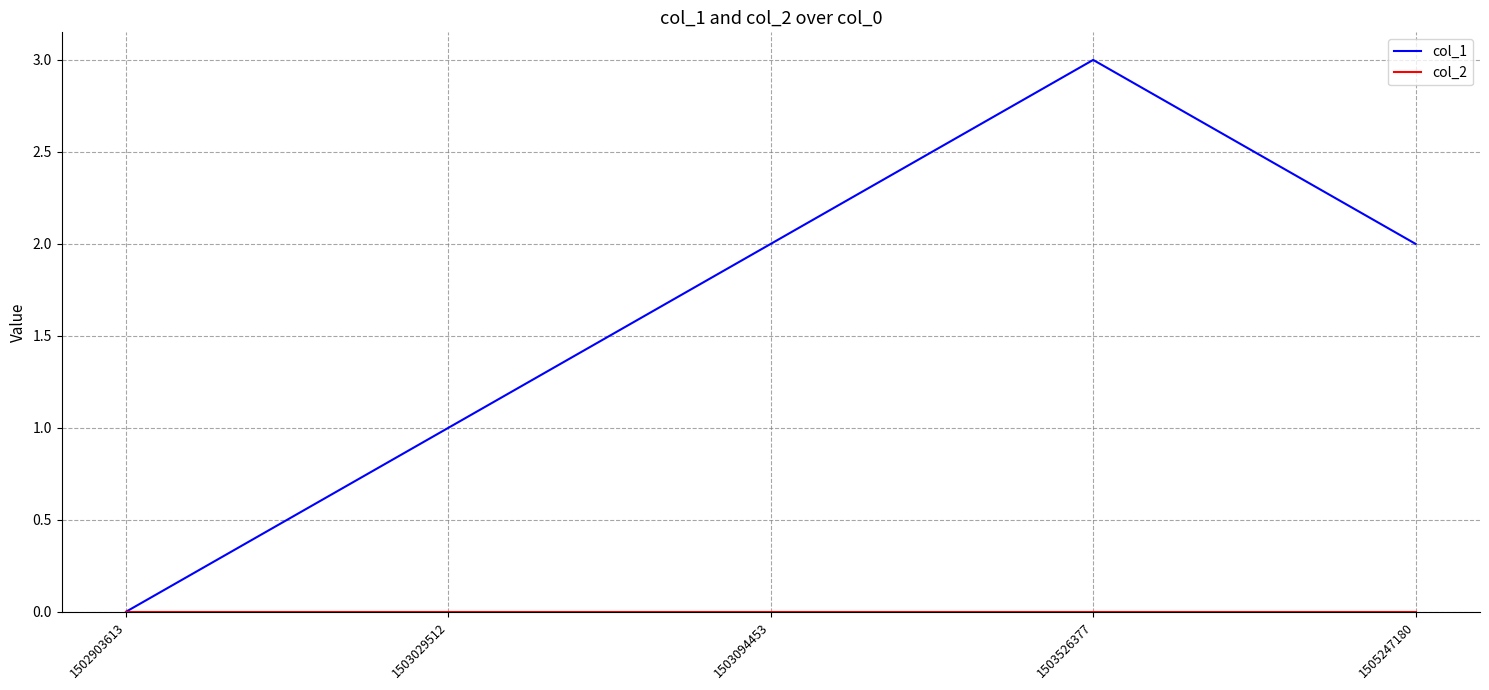

Which series has the largest total across all categories?

col_1